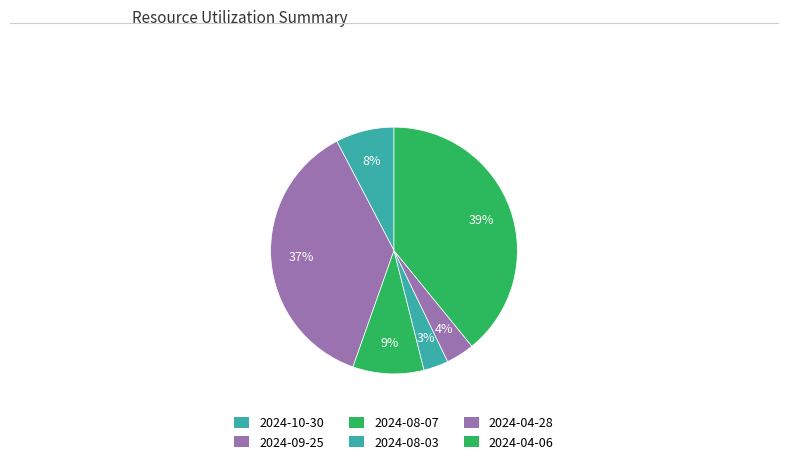

What percentage is the 2024-09-25 slice, to the nearest percent?

37%